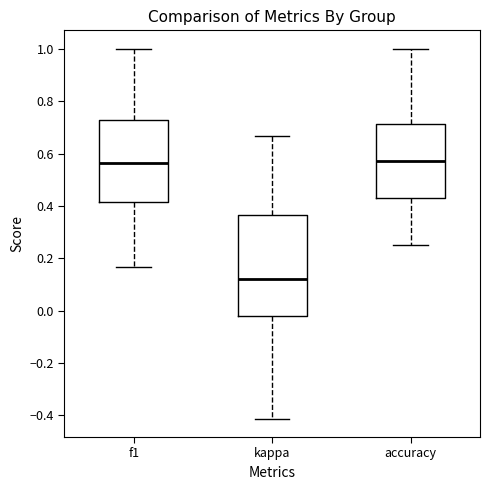

Where is the upper edge of the box for accuracy on the y-axis? The values are not printed on the chart, so give them approximately, as read against the axis.

0.72